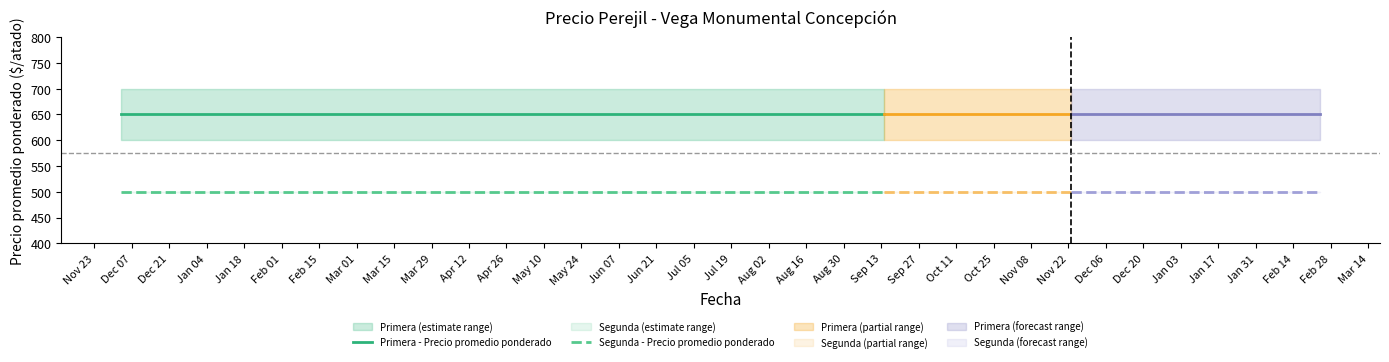

At how many categories does at least one series exceed 534?

13